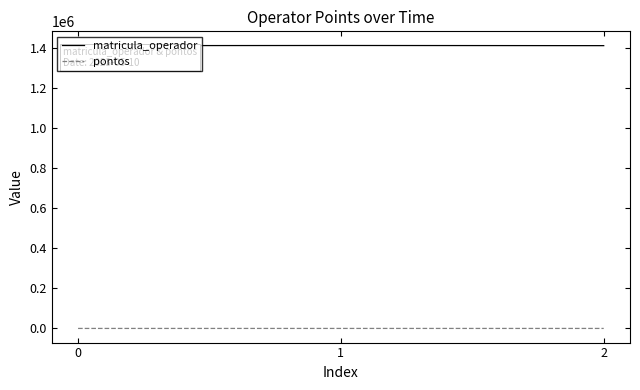

At 2, list the series in order from largest to smallest.

matricula_operador, pontos